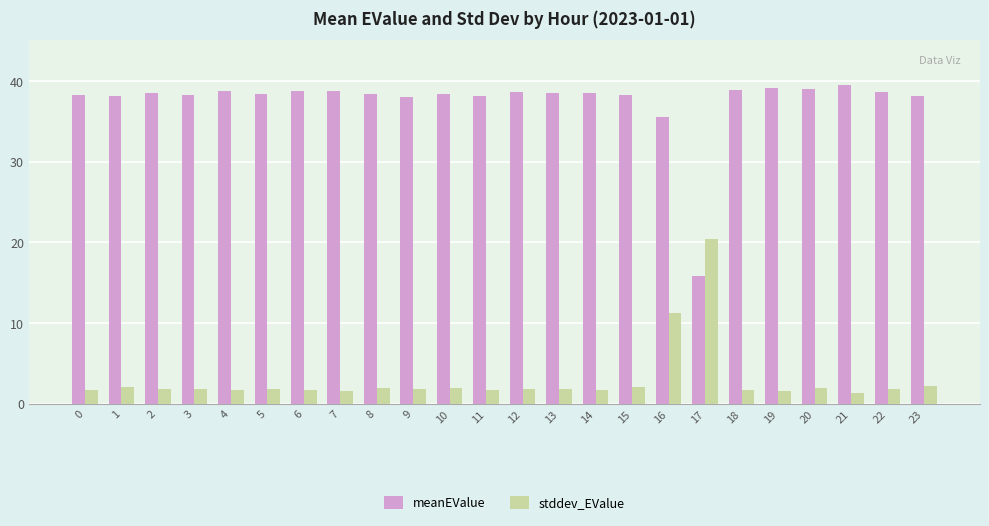

What is the difference between the maximum and minimum values in the stddev_EValue series?

19.1